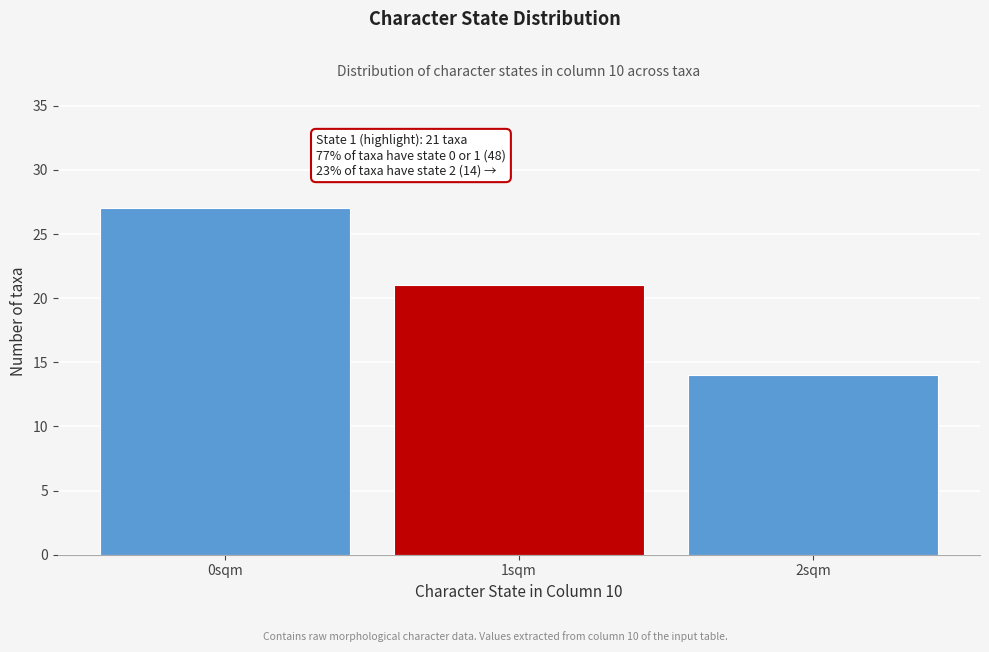

Reading left to right, what are all the values shown in this chart?

27	21	14